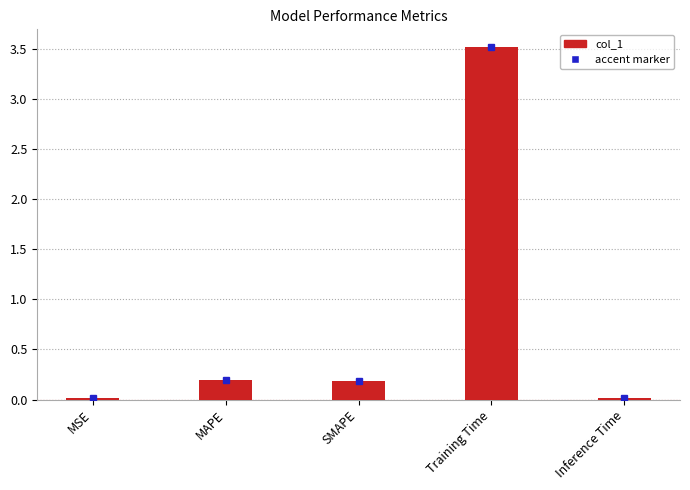

Count the number of categories in the chart.

5